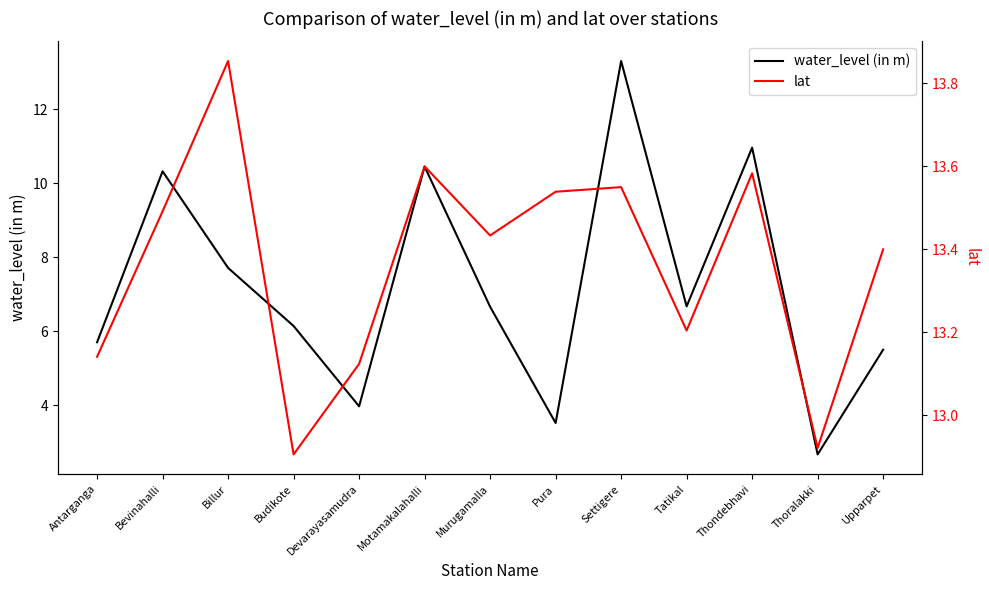

Reading left to right, what are all the values shown in this chart?

water_level (in m): Antarganga=5.7	Bevinahalli=10.3	Billur=7.7	Budikote=6.1	Devarayasamudra=4.0	Motamakalahalli=10.4	Murugamalla=6.7	Pura=3.5	Settigere=13.3	Tatikal=6.7	Thondebhavi=11.0	Thoralakki=2.7	Upparpet=5.5
lat: Antarganga=13.1	Bevinahalli=13.5	Billur=13.9	Budikote=12.9	Devarayasamudra=13.1	Motamakalahalli=13.6	Murugamalla=13.4	Pura=13.5	Settigere=13.6	Tatikal=13.2	Thondebhavi=13.6	Thoralakki=12.9	Upparpet=13.4